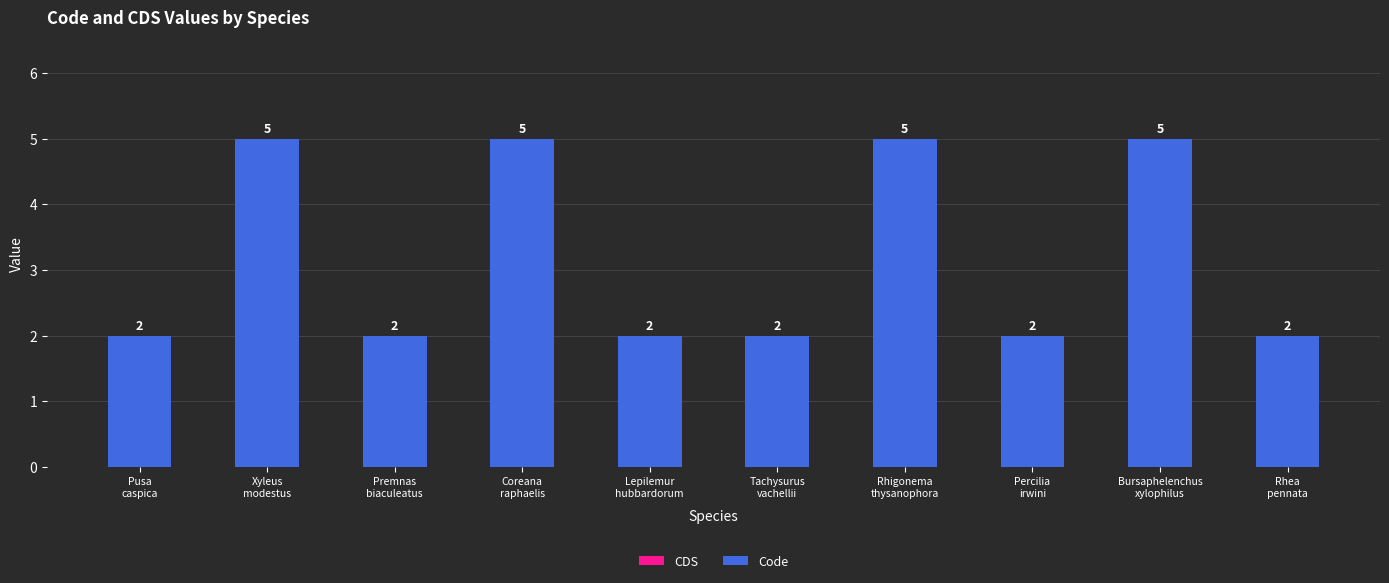

How many values are between 2 and 5?

10